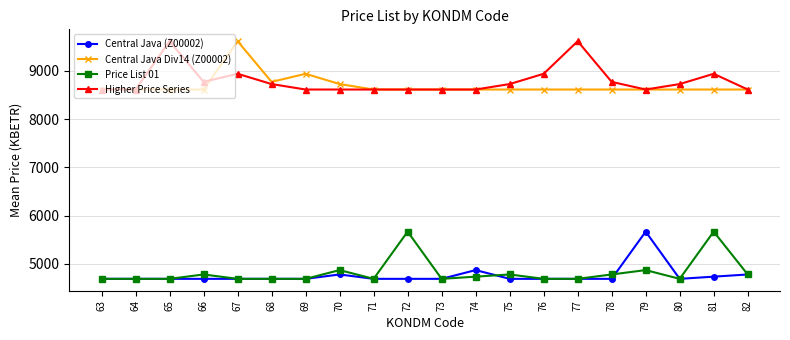

At which category does Higher Price Series reach its first local peak?

65